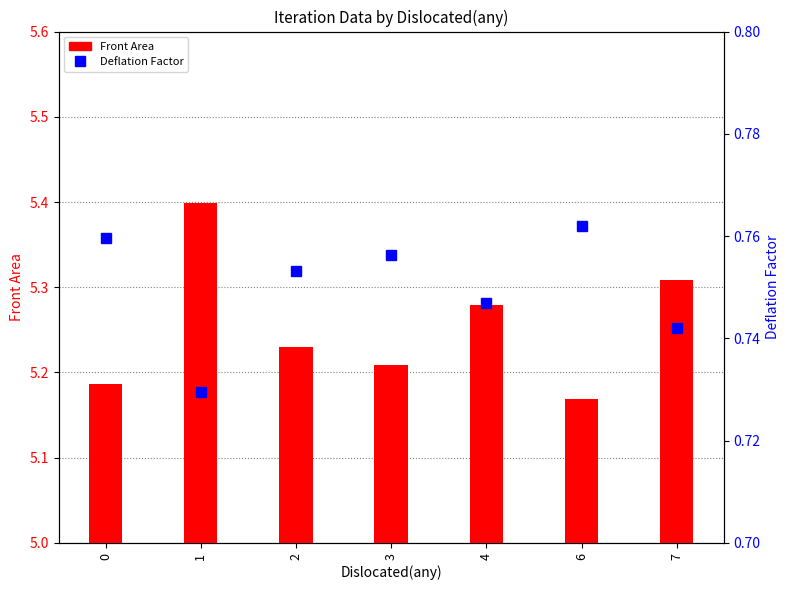

What are all the series names shown in the legend?

Front Area, Deflation Factor